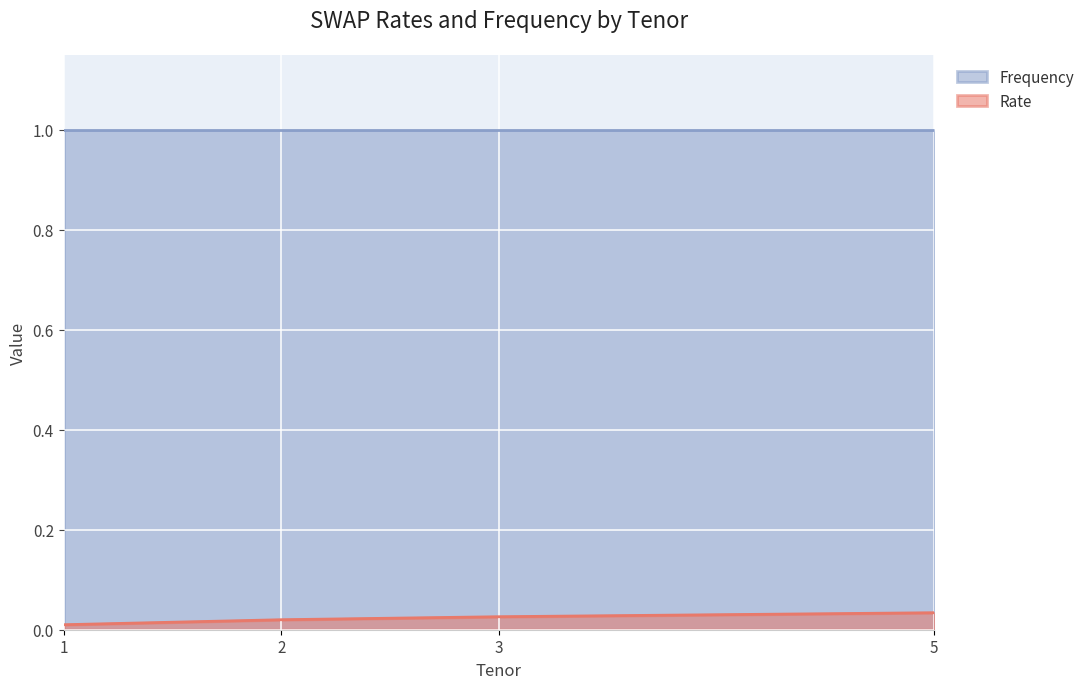

What is the sum of the values at 2 and 5?

0.1